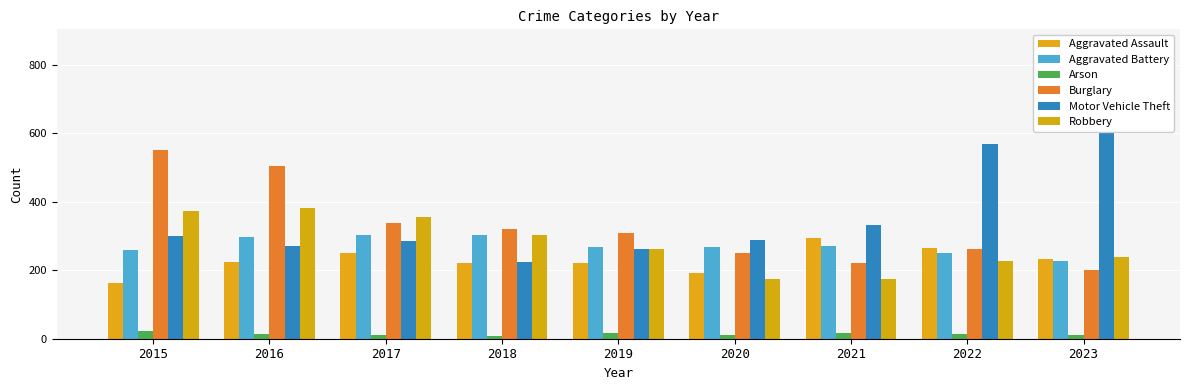

What is the difference between the highest and lowest values at 2022?

554